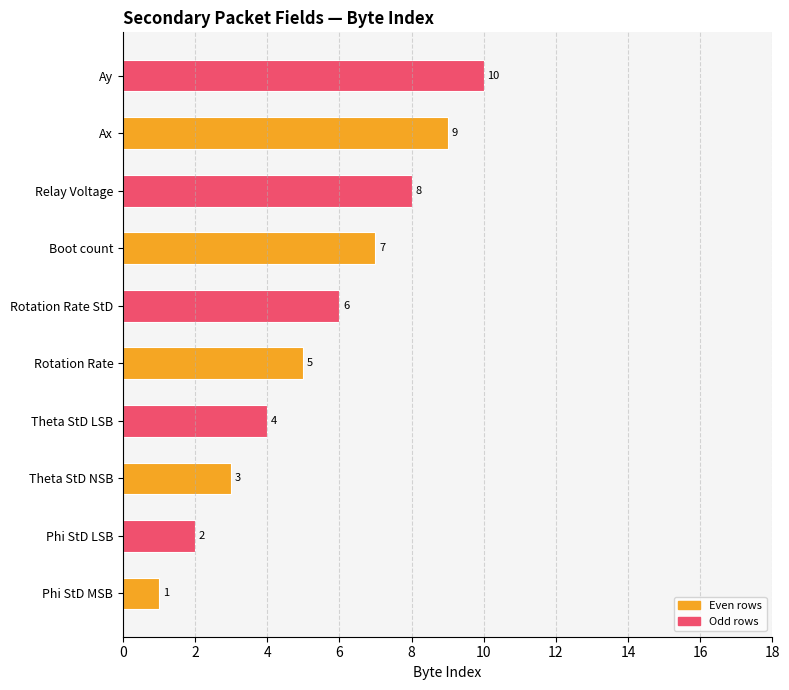

Count the number of data series in this chart.

1